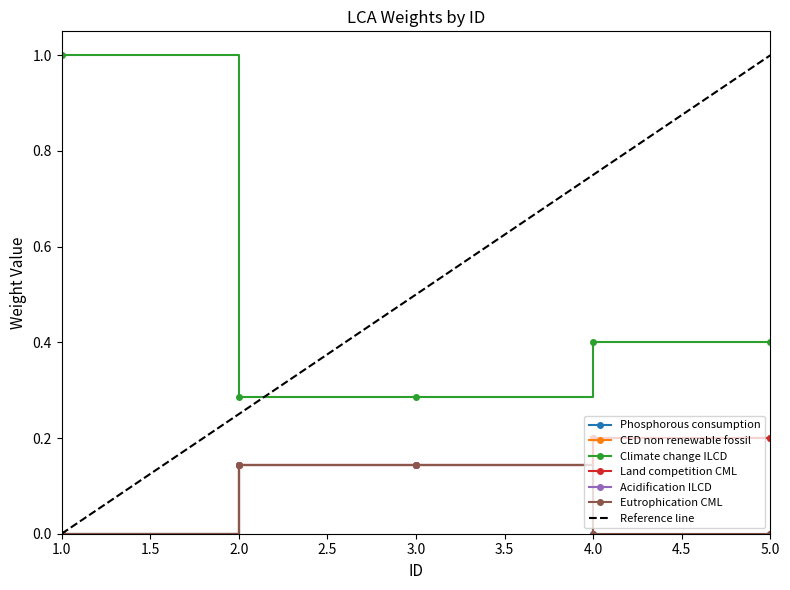

List the series in order of their peak value, highest first.

Climate change ILCD, Phosphorous consumption, CED non renewable fossil, Land competition CML, Acidification ILCD, Eutrophication CML